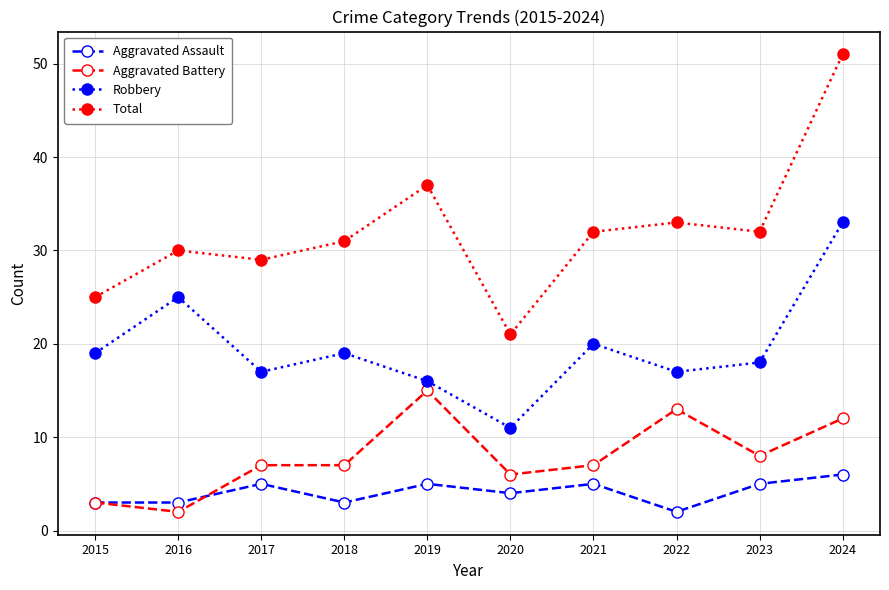

How many data points does each series have?

10